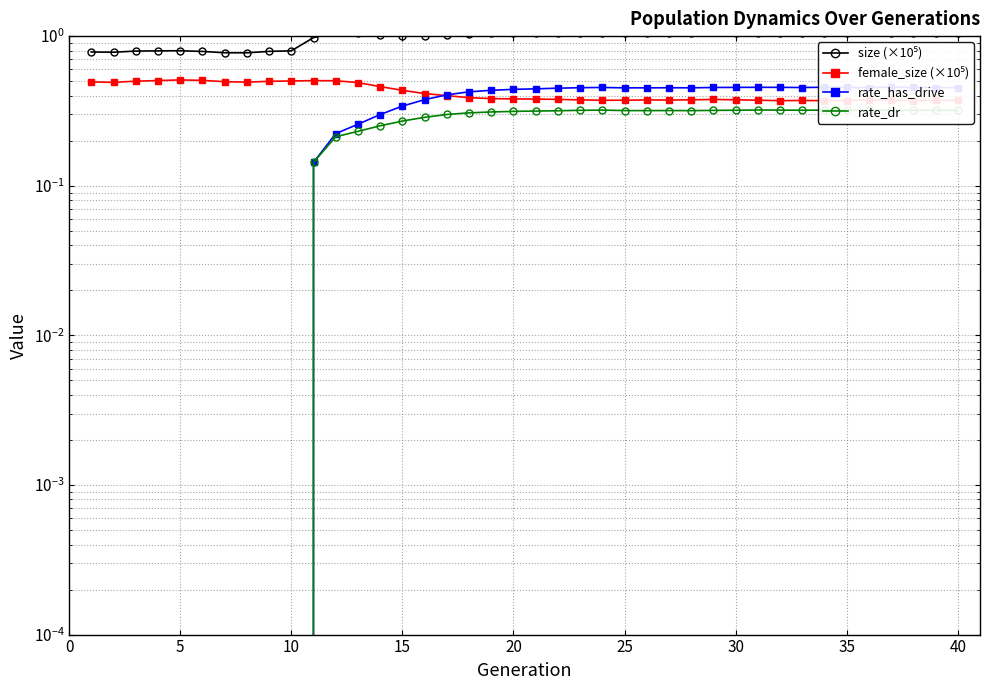

How many categories are shown in the chart?

40